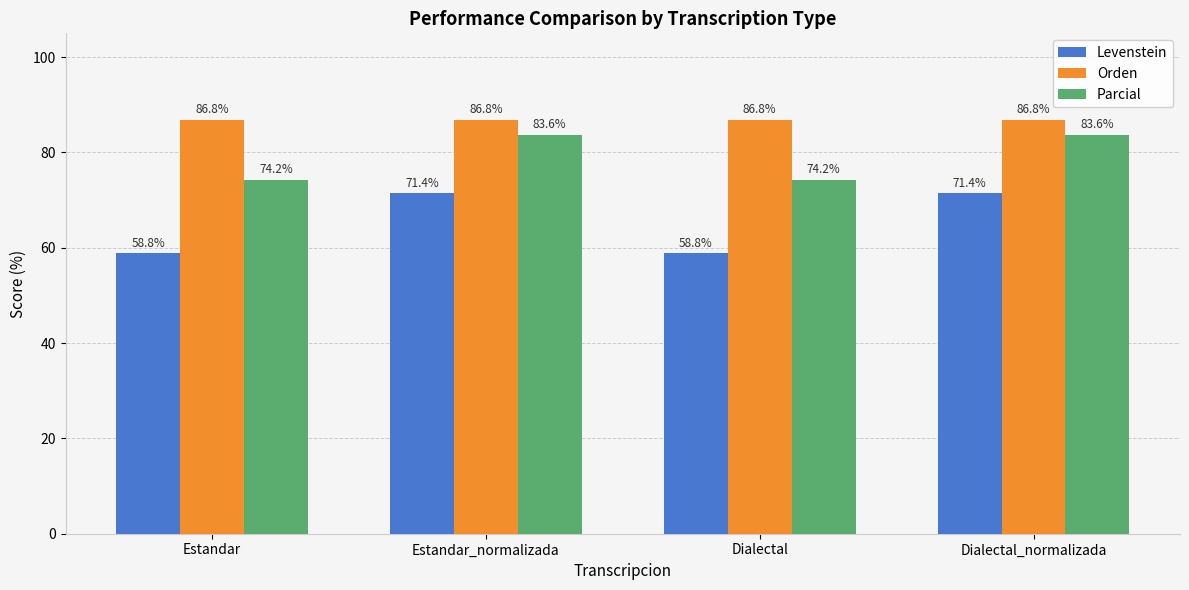

True or false: Orden has a value of 86.8 at Dialectal_normalizada.

True